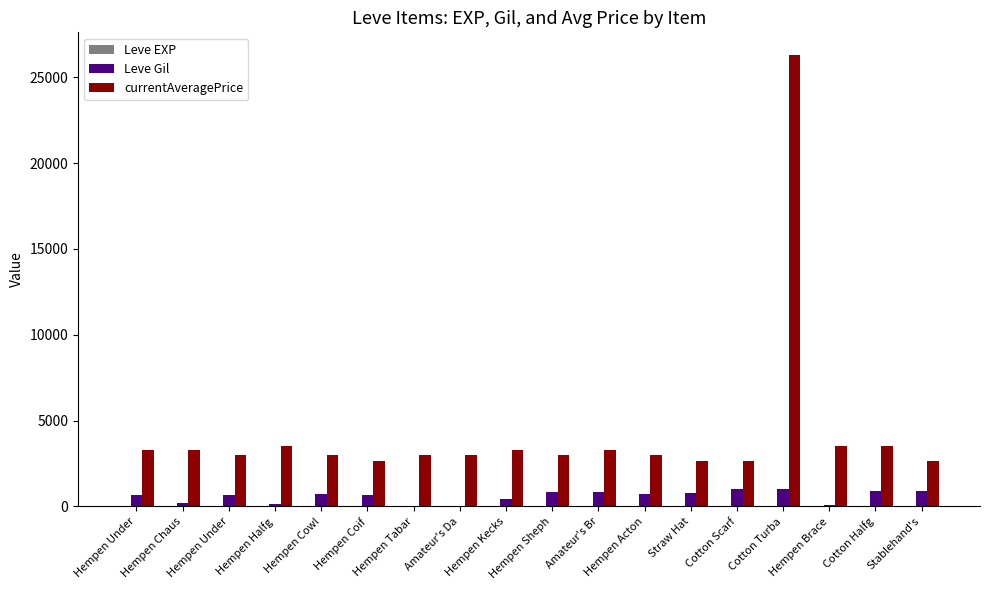

What is the highest value of the Leve Gil series?

990